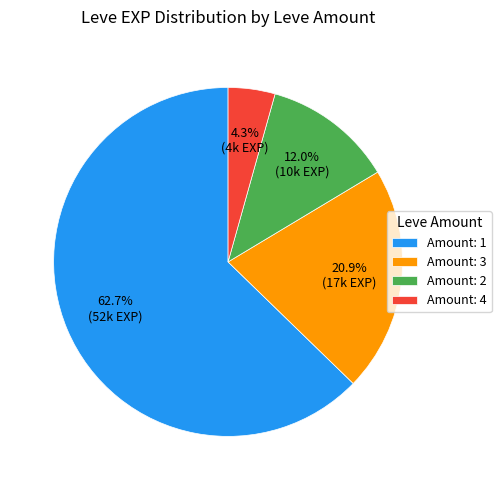

Is there a majority slice in this chart?

Yes